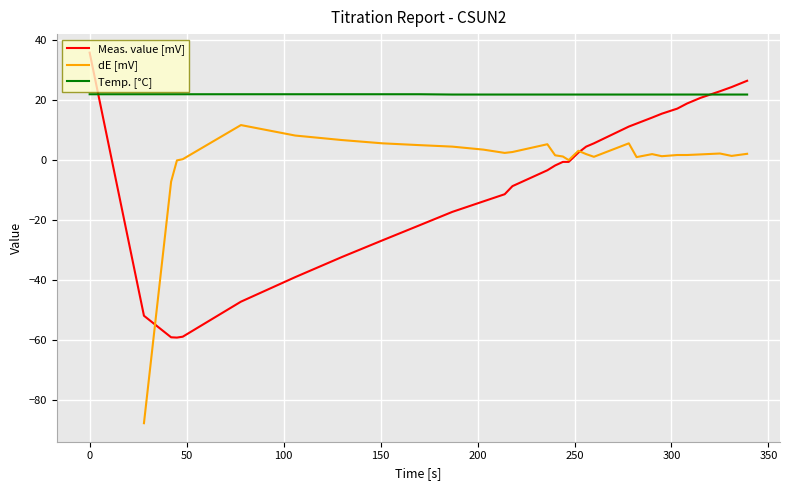

What is the maximum value shown in the chart?

35.9